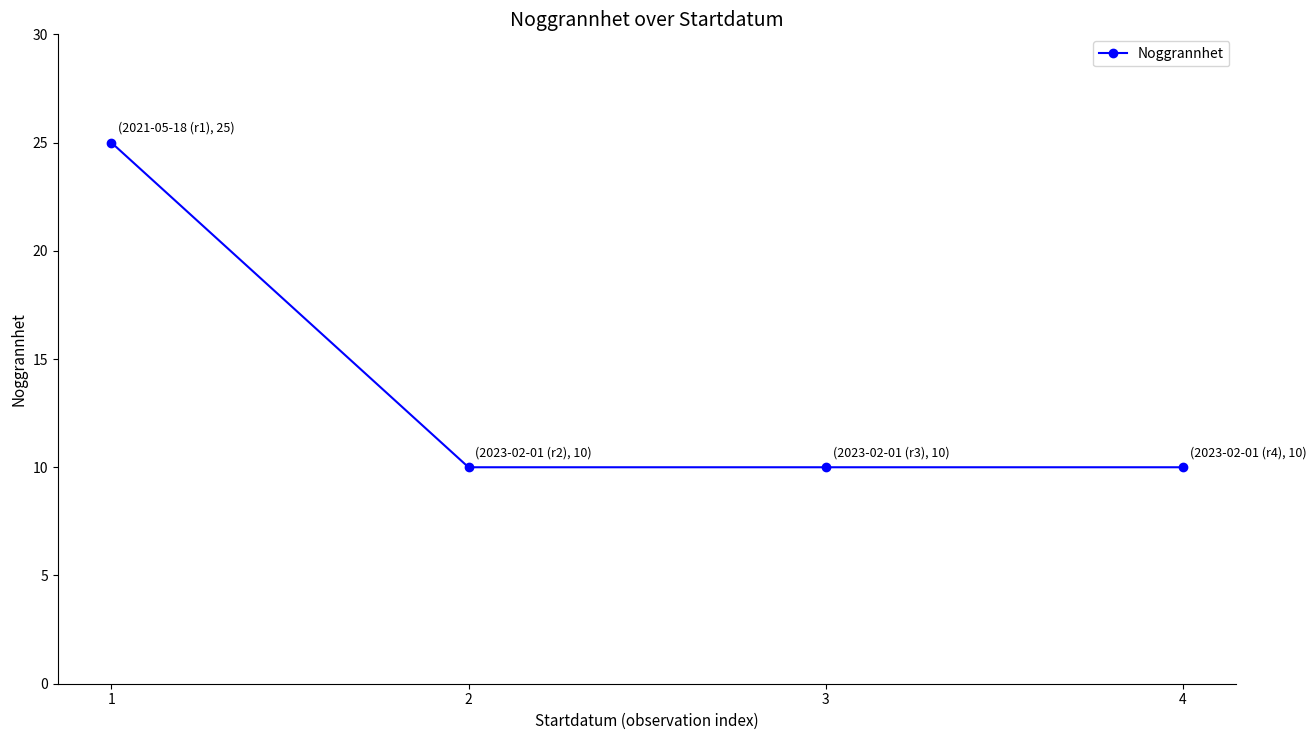

What is the average value?

14